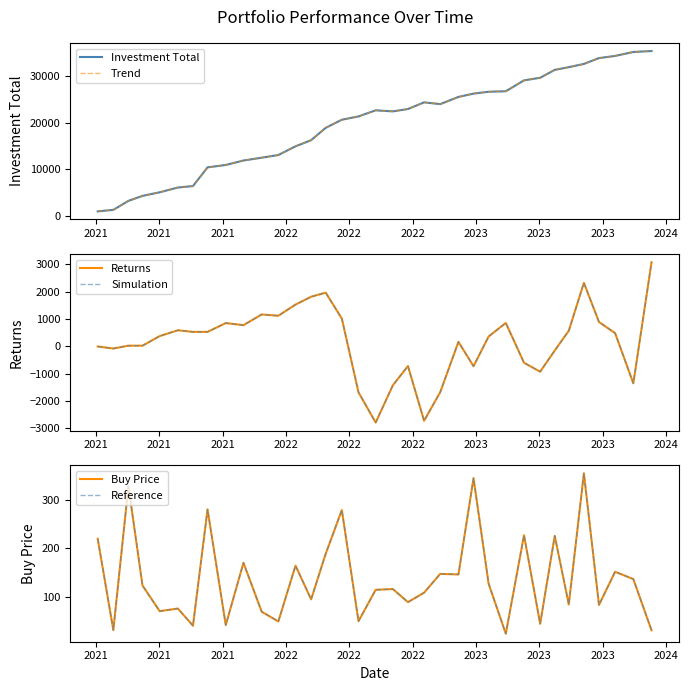

At 2024, list the series in order from smallest to largest.

Buy Price, Reference, Returns, Simulation, Investment Total, Trend